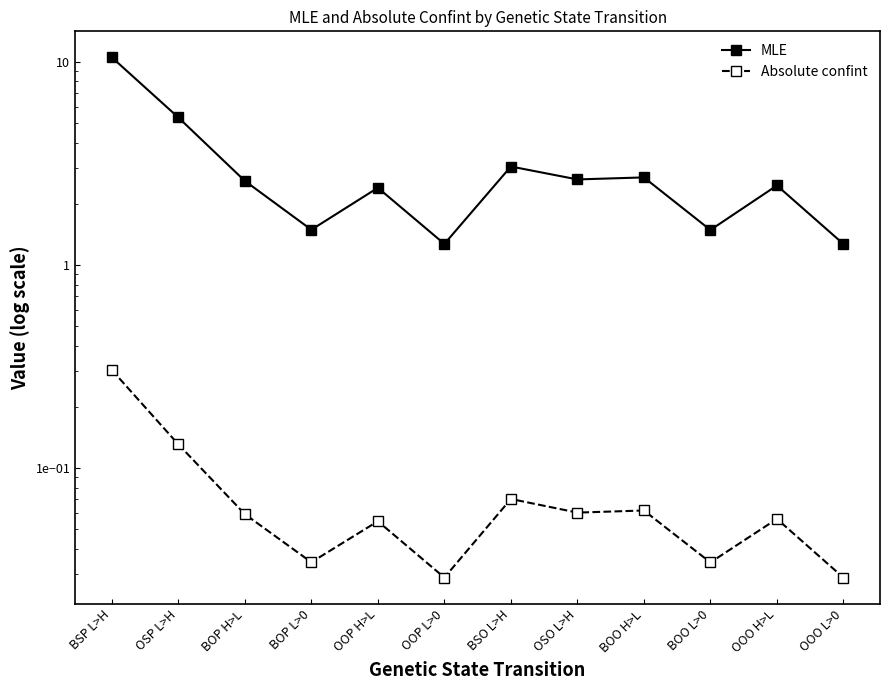

At which category does the chart reach its peak across all series?

BSP L>H